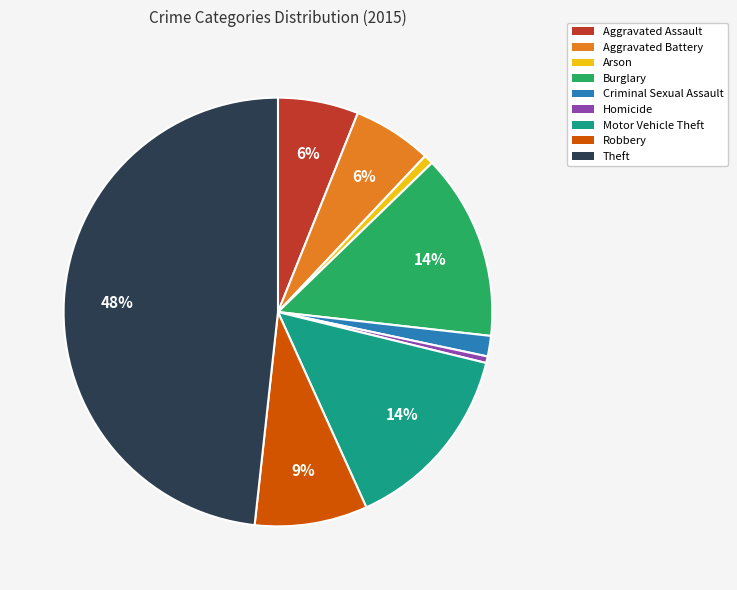

Combined, do Homicide and Criminal Sexual Assault account for over 50%?

No